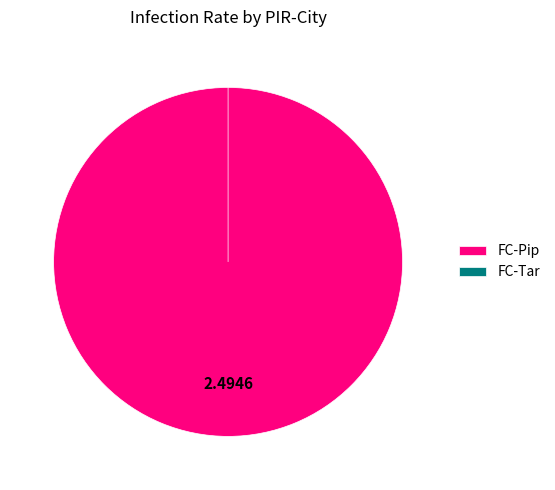

What is the change in value from FC-Pip to FC-Tar?

-2.5